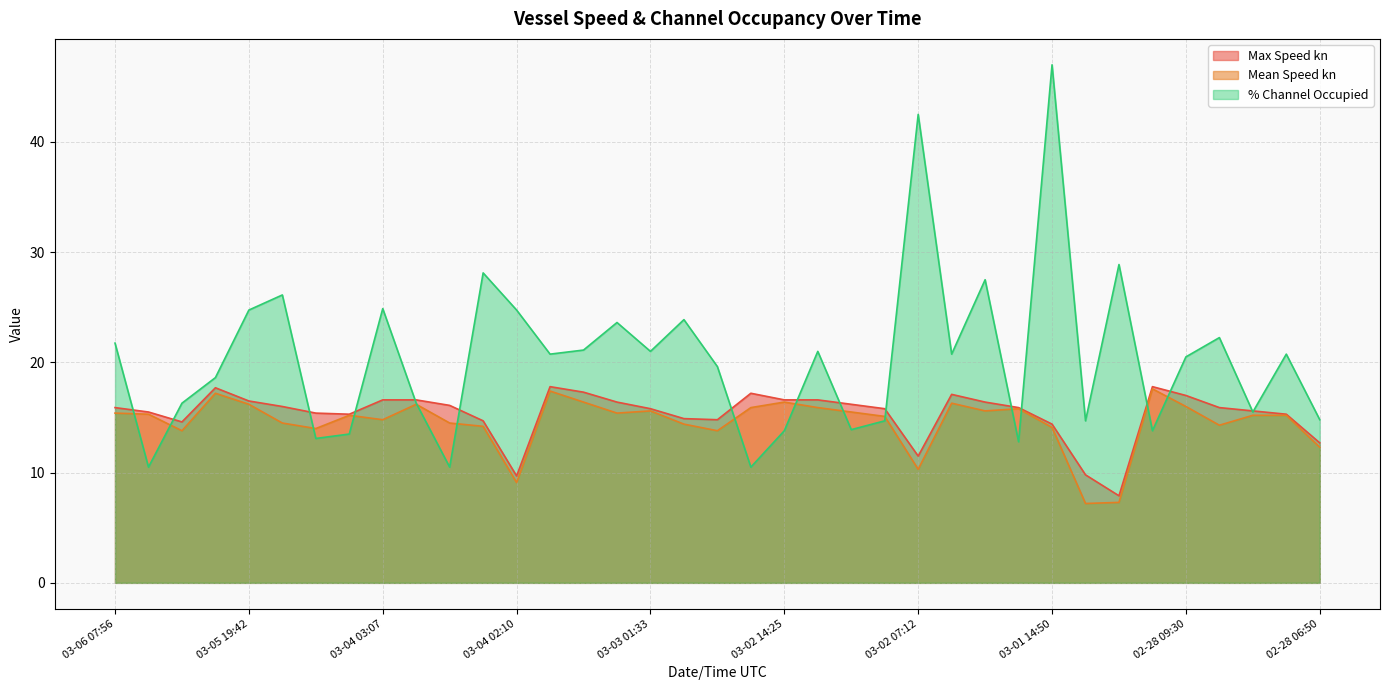

Which series has the largest total across all categories?

% Channel Occupied